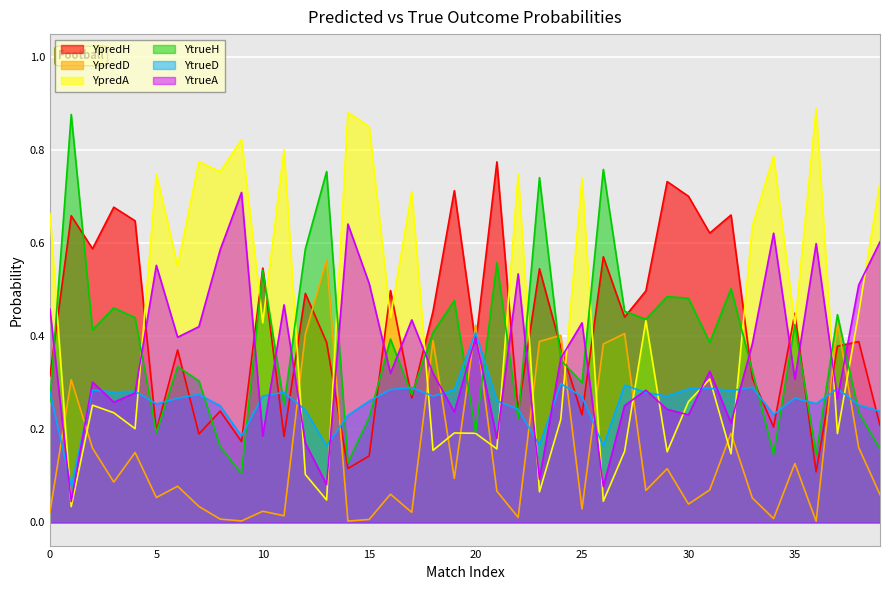

At which label is YpredH closest to 0?

36